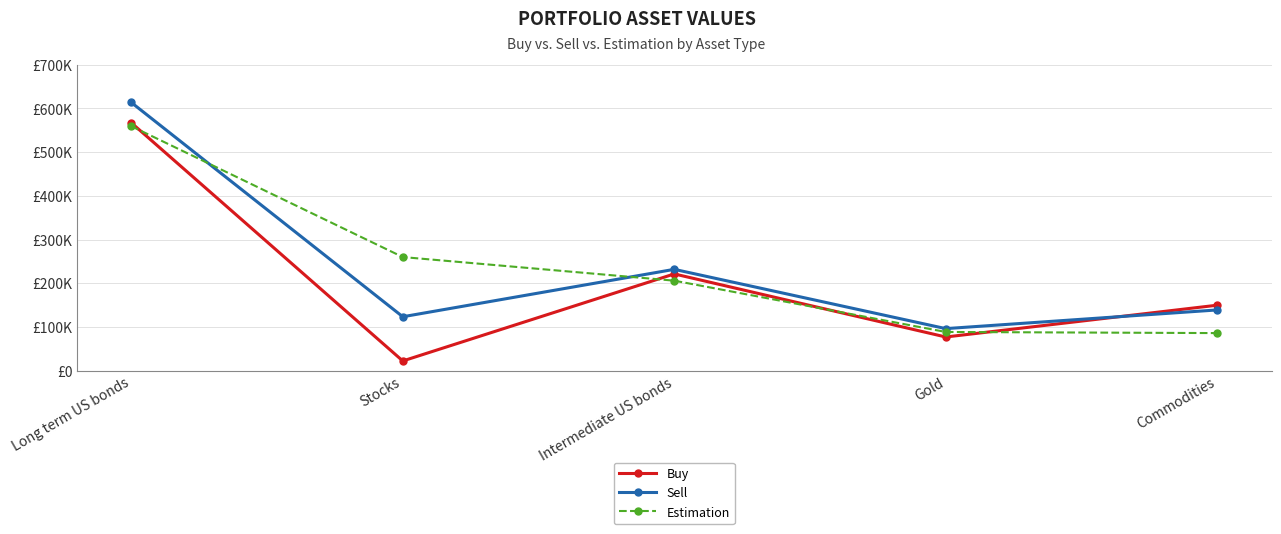

What are all the series names shown in the legend?

Buy, Sell, Estimation